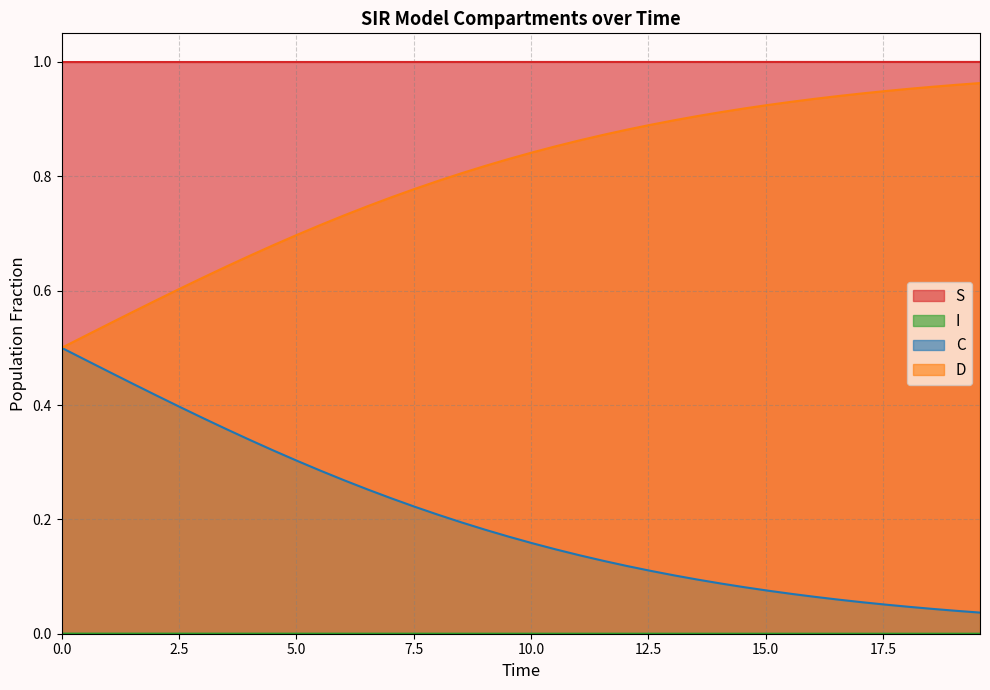

How many categories are shown in the chart?

40